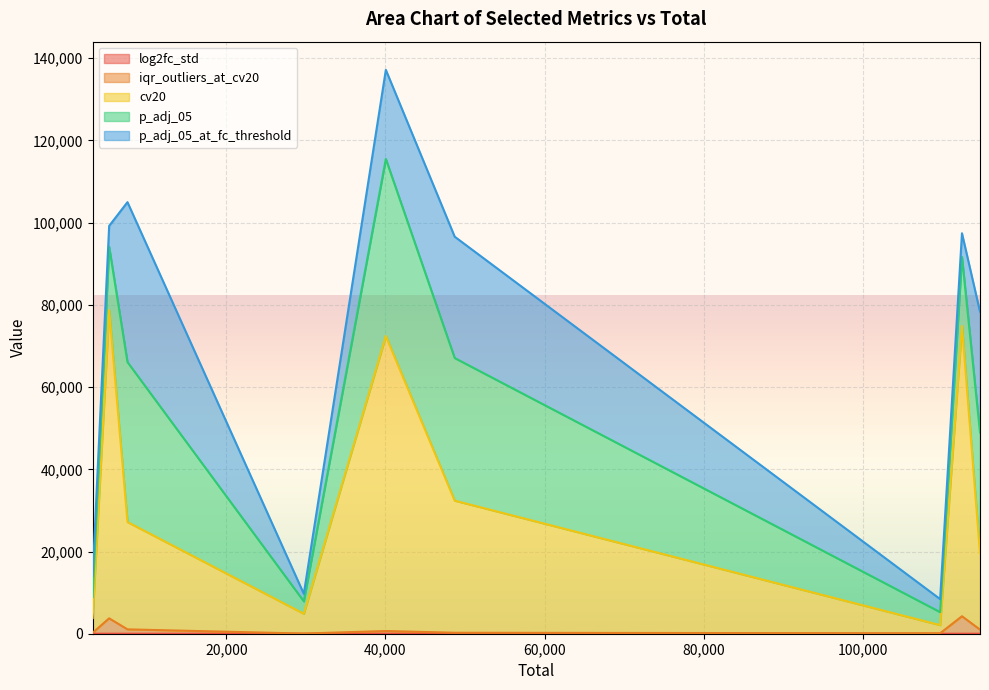

What is the value of the log2fc_std point at the 1st from the left?

0.4